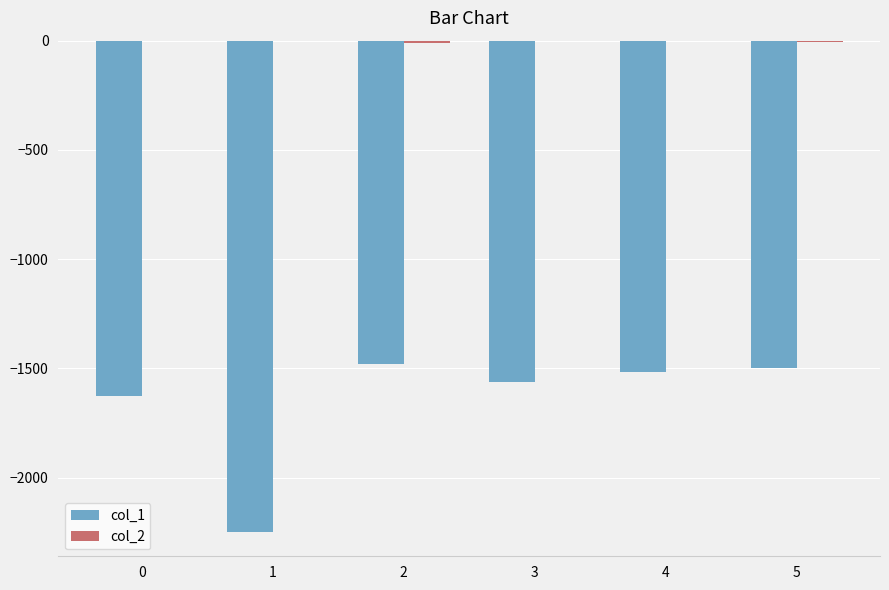

How many groups of bars are there?

6